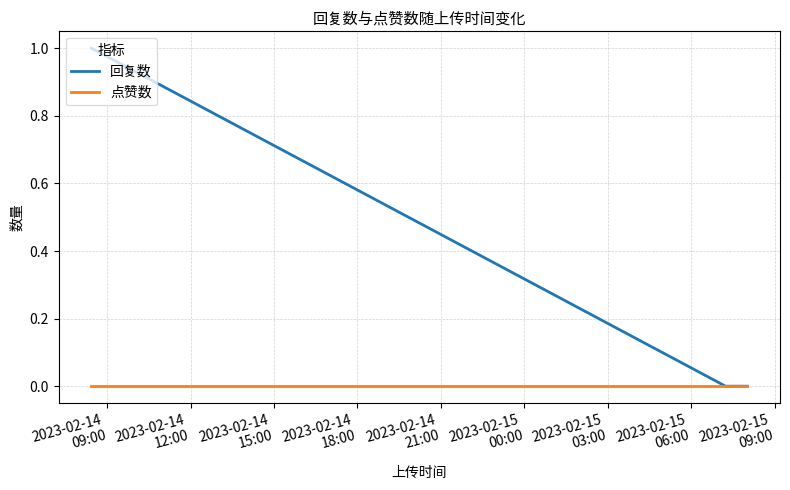

Rank the series by their maximum value, from highest to lowest.

回复数, 点赞数